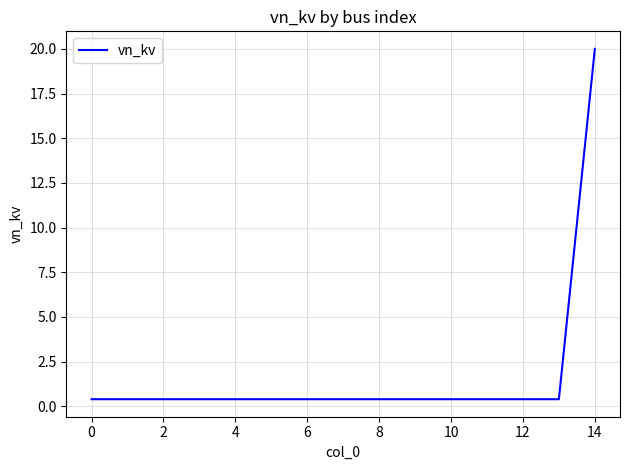

What is the maximum value shown in the chart?

20.0